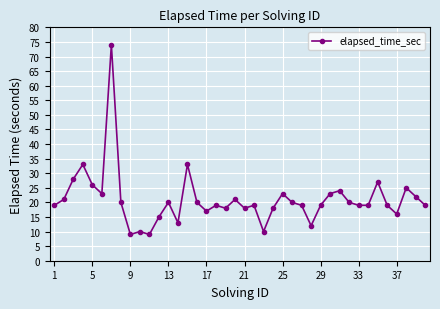

Is this an area chart (filled region under the line)?

No